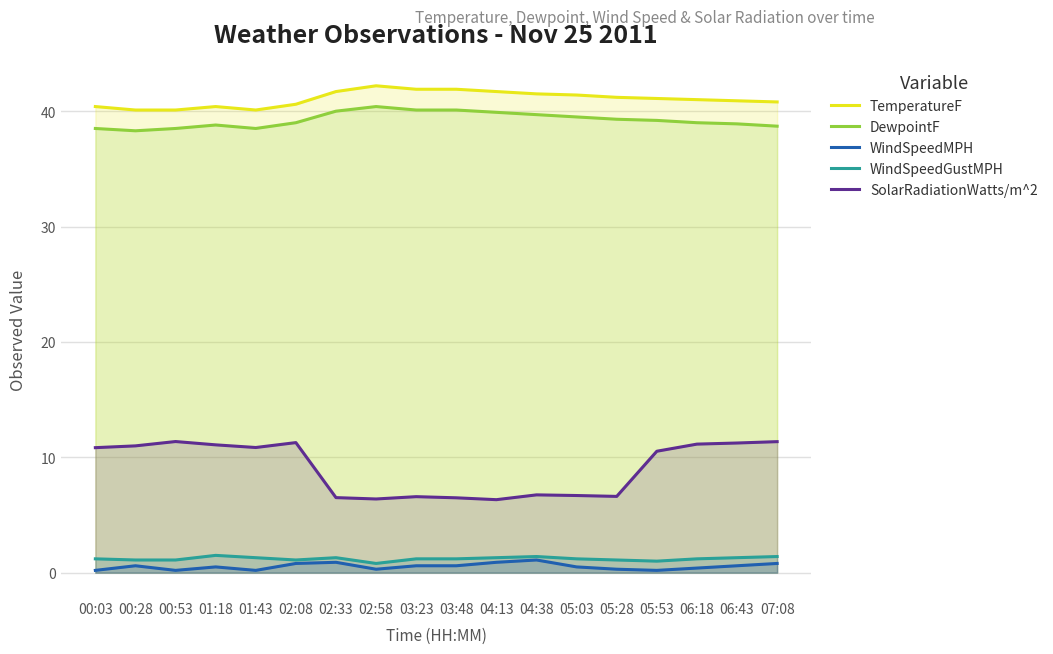

How many series are shown in this chart?

5